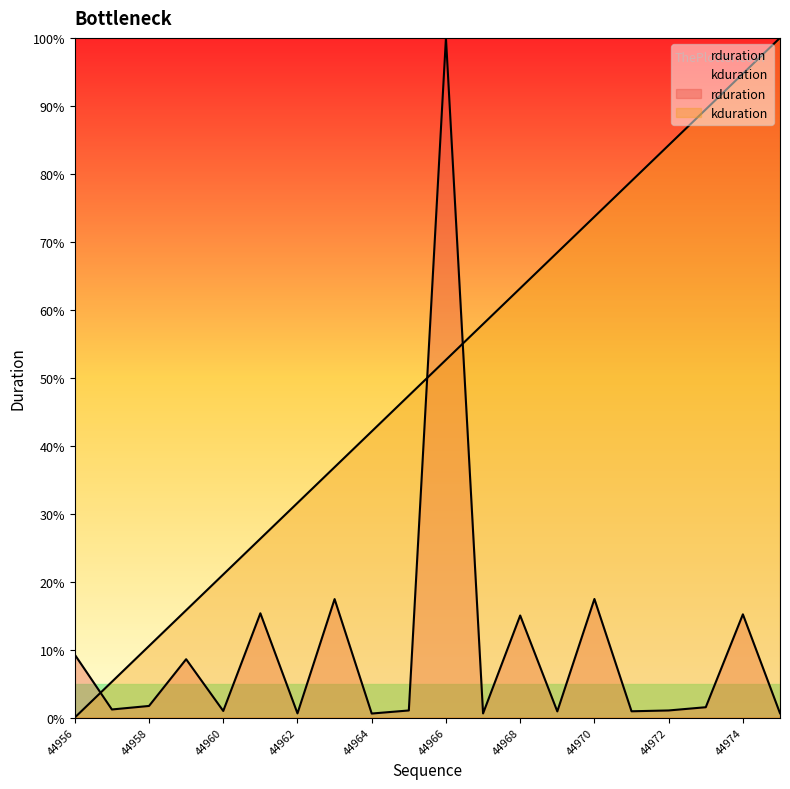

What is the value of the rduration point at the 9th from the left?

0.6